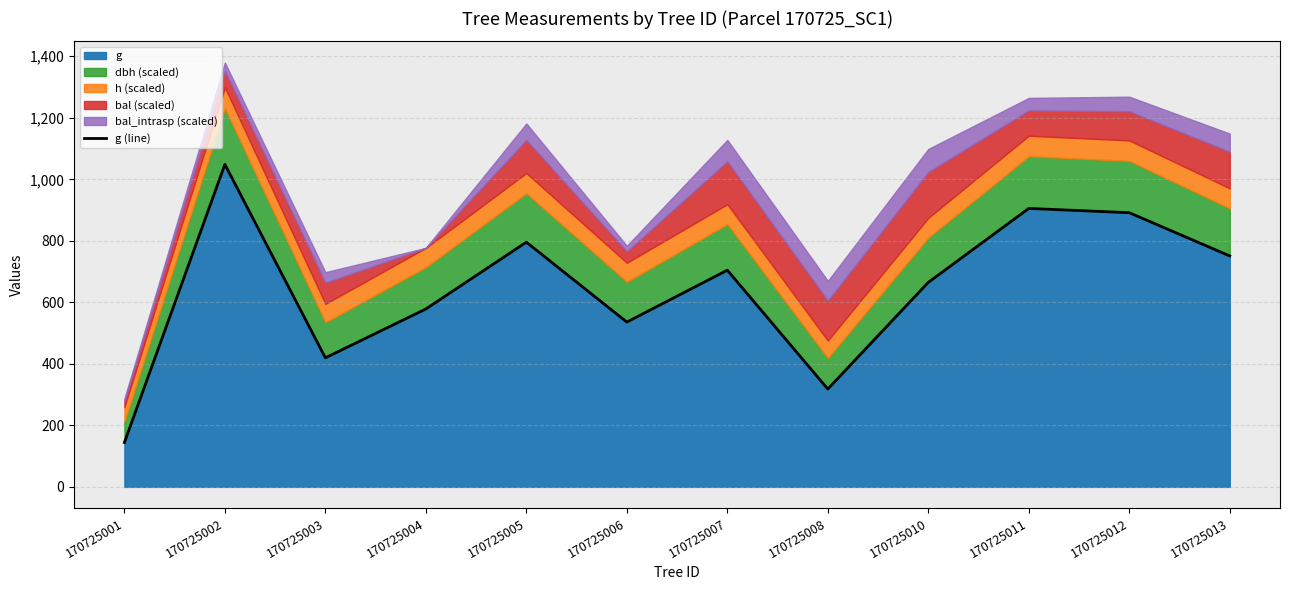

What is the difference between the values at 170725011 and 170725007?

200.8